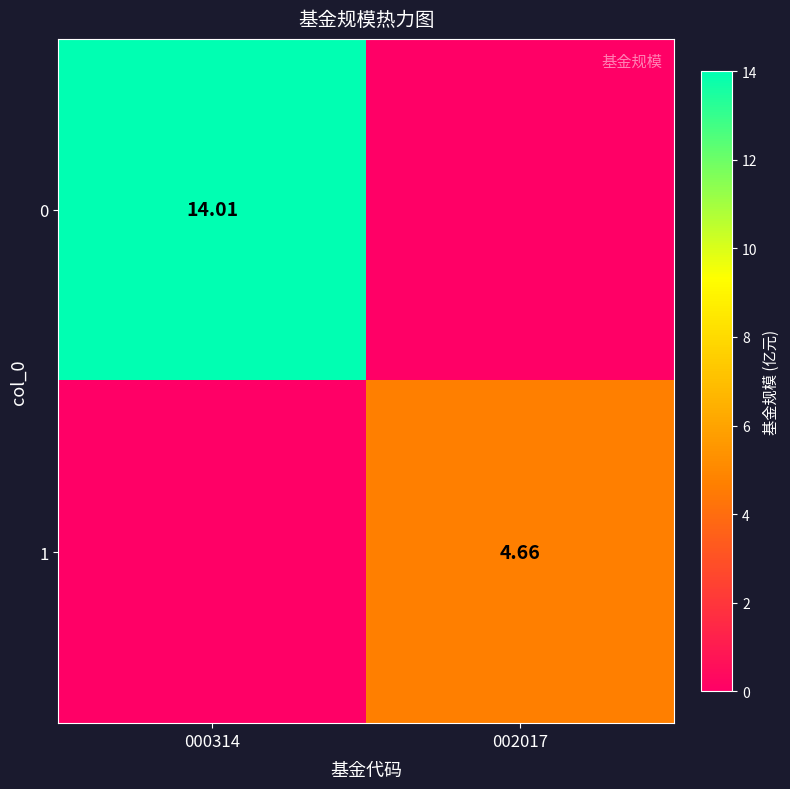

Read the 0 value at 000314.

14.0